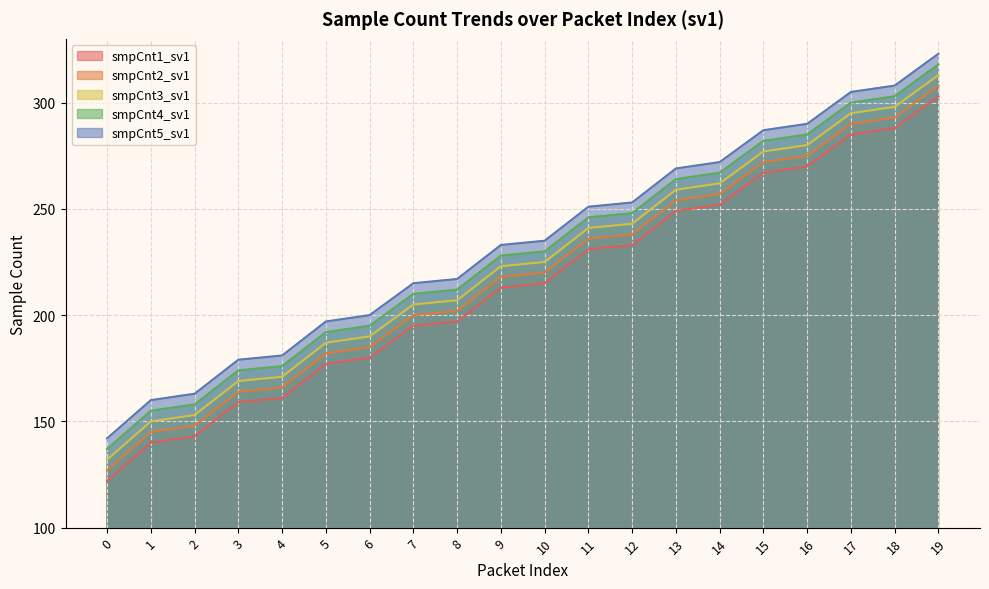

Which series has the largest total across all categories?

smpCnt5_sv1